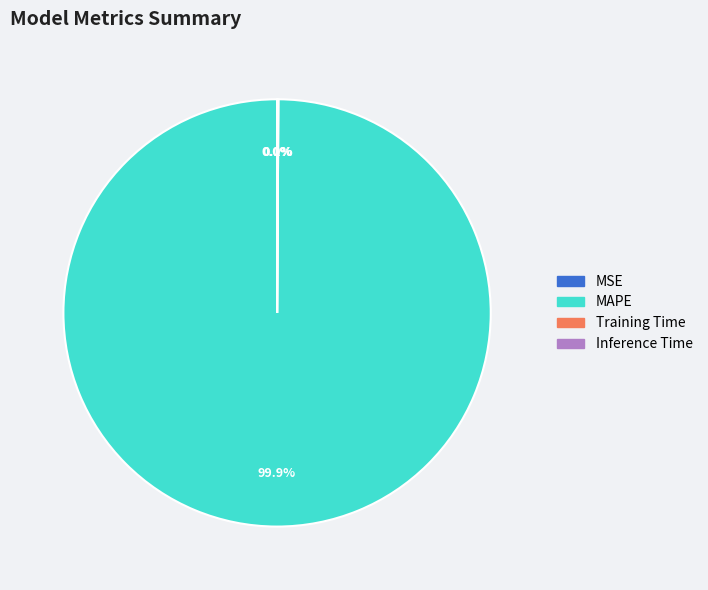

What portion of the pie excludes MAPE?

0.1%